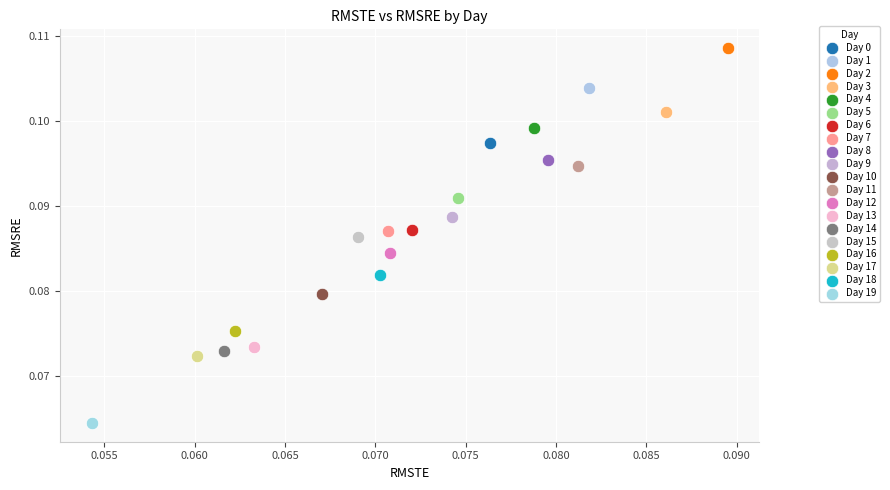

What are all the series names shown in the legend?

Day 0, Day 1, Day 2, Day 3, Day 4, Day 5, Day 6, Day 7, Day 8, Day 9, Day 10, Day 11, Day 12, Day 13, Day 14, Day 15, Day 16, Day 17, Day 18, Day 19